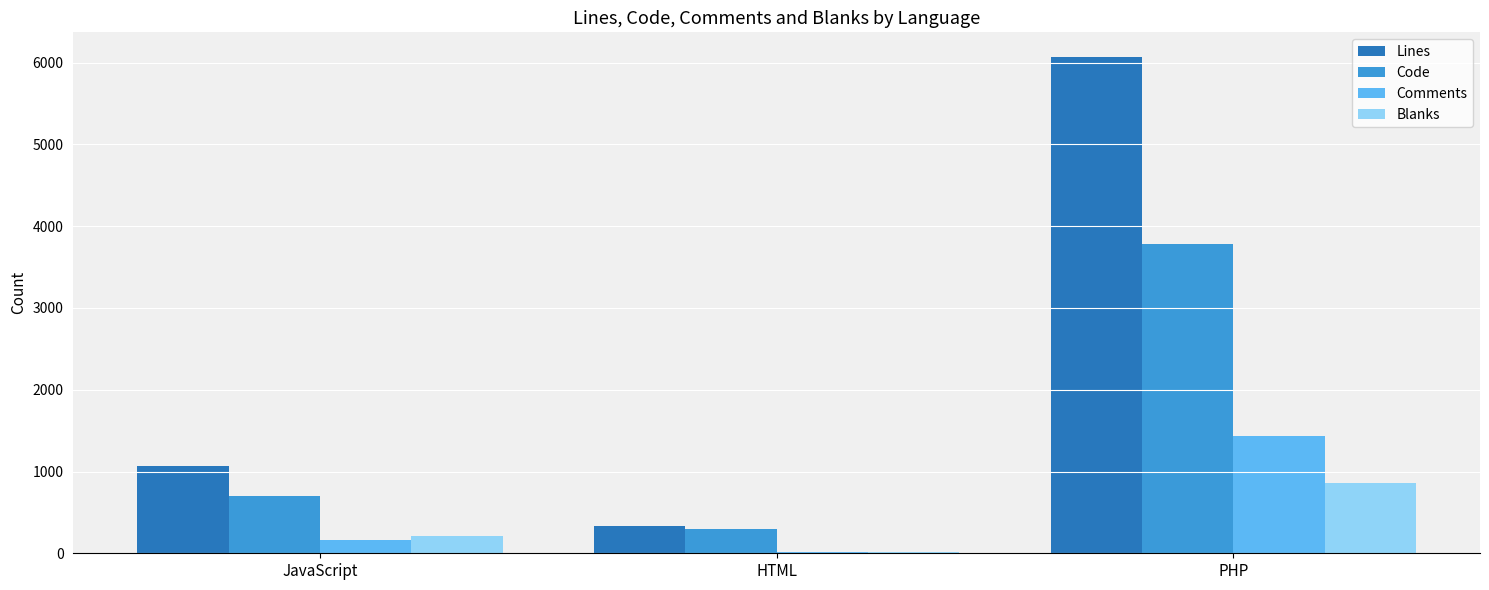

What is the maximum value shown in the chart?

6067